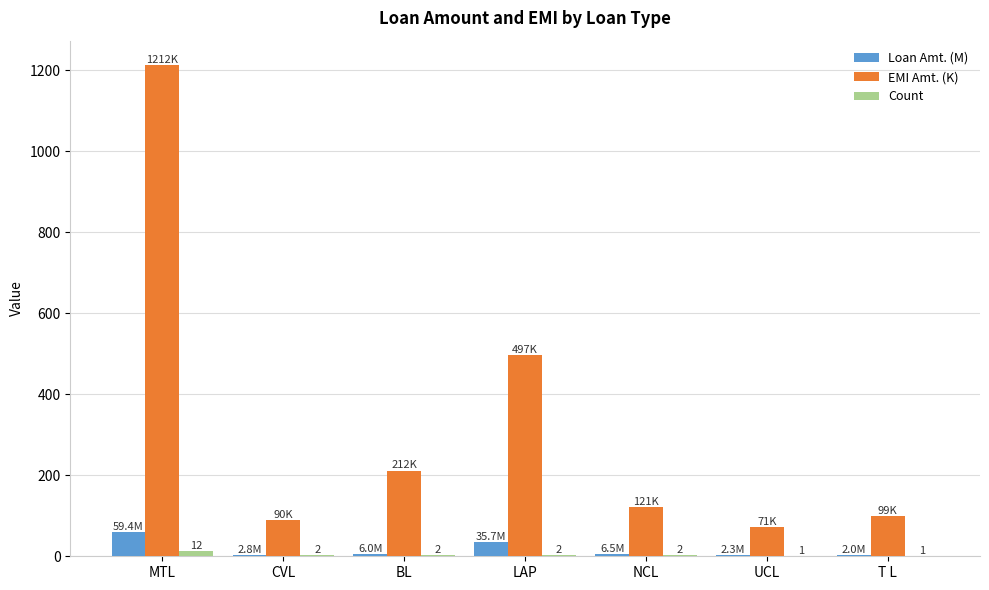

Is it true that EMI Amt. (K) equals 496.6 at LAP?

True